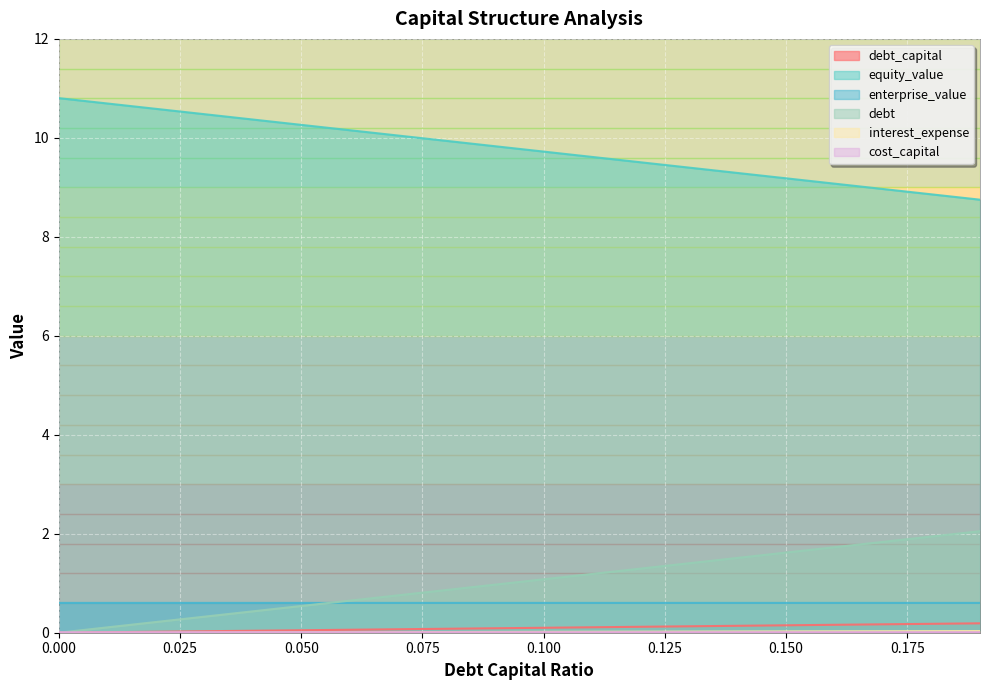

What are all the series names shown in the legend?

debt_capital, equity_value, enterprise_value, debt, interest_expense, cost_capital